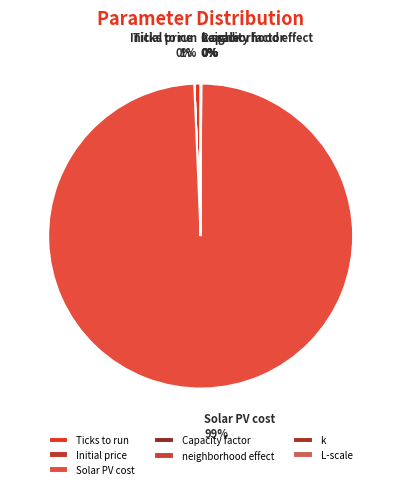

To the nearest percent, what is the average slice percentage?

14%